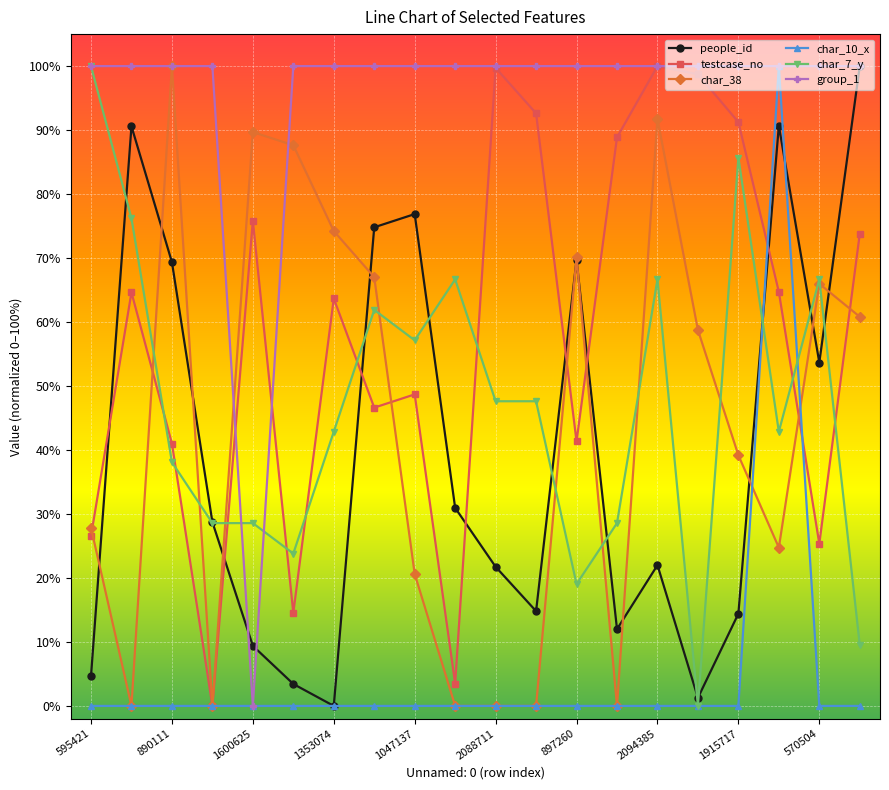

Count the number of categories in the chart.

20